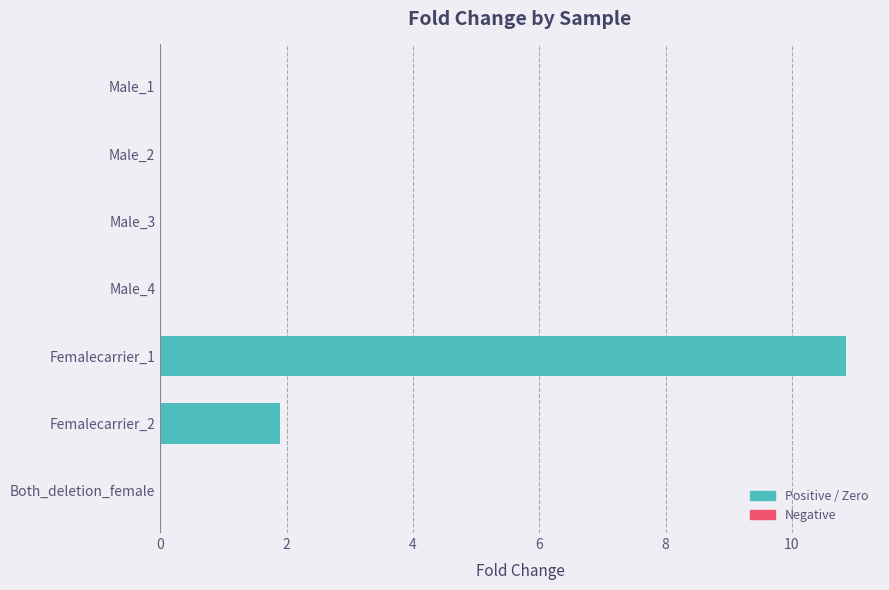

Which label corresponds to the largest value in the chart?

Femalecarrier_1